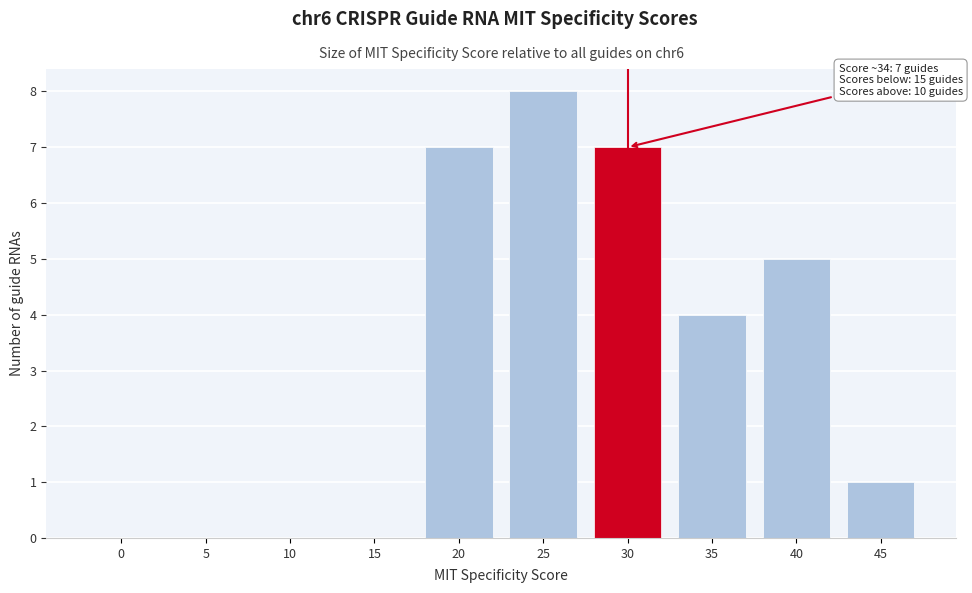

Reading left to right, transcribe all the data shown in this chart.

0=0	5=0	10=0	15=0	20=7	25=8	30=7	35=4	40=5	45=1